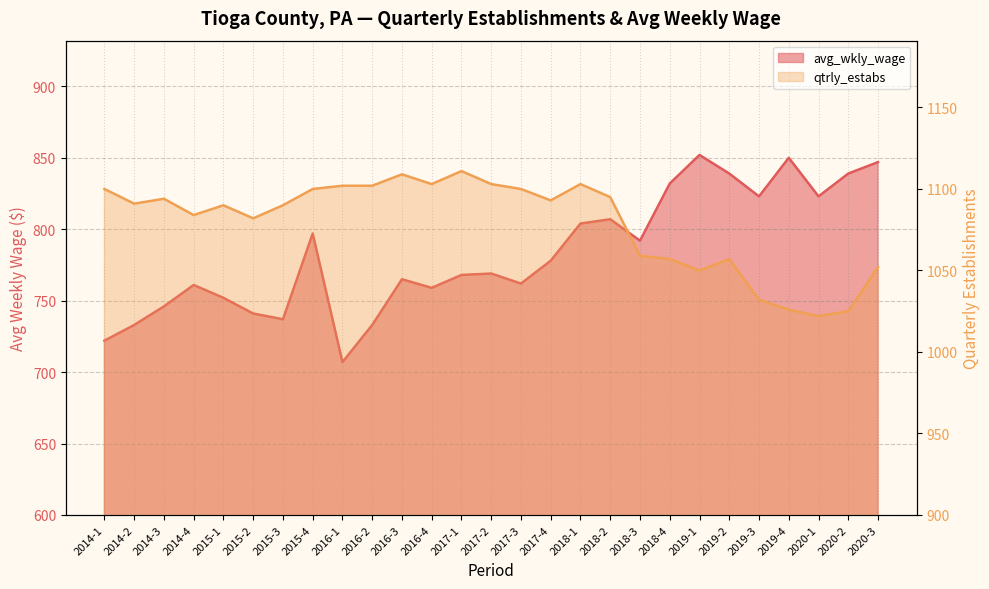

True or false: avg_wkly_wage and qtrly_estabs intersect in this chart.

False